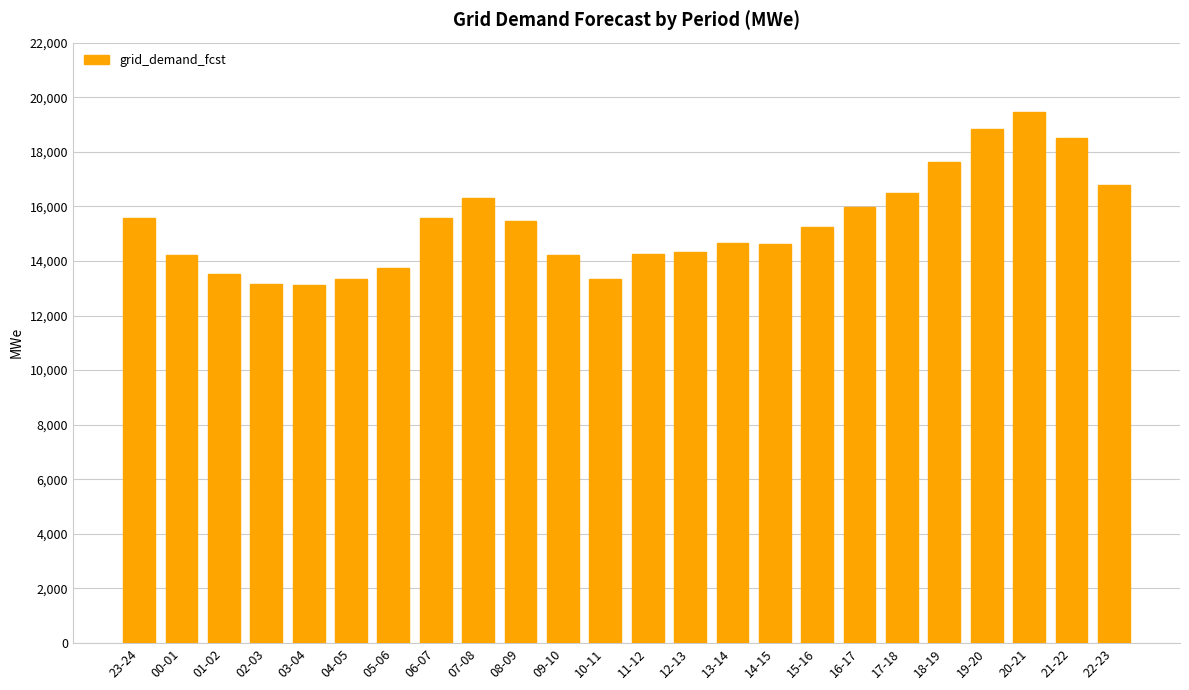

Are the bars horizontal?

No